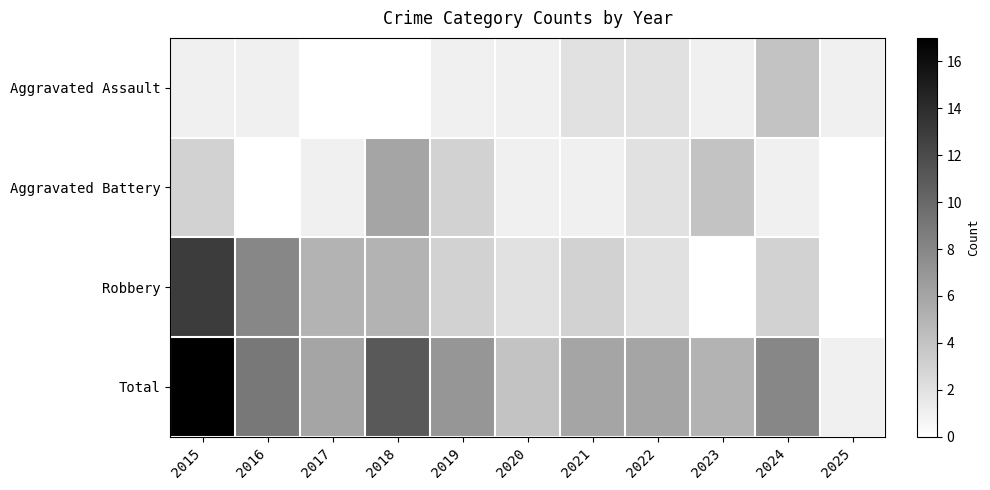

At which category does the chart reach its minimum across all series?

2017